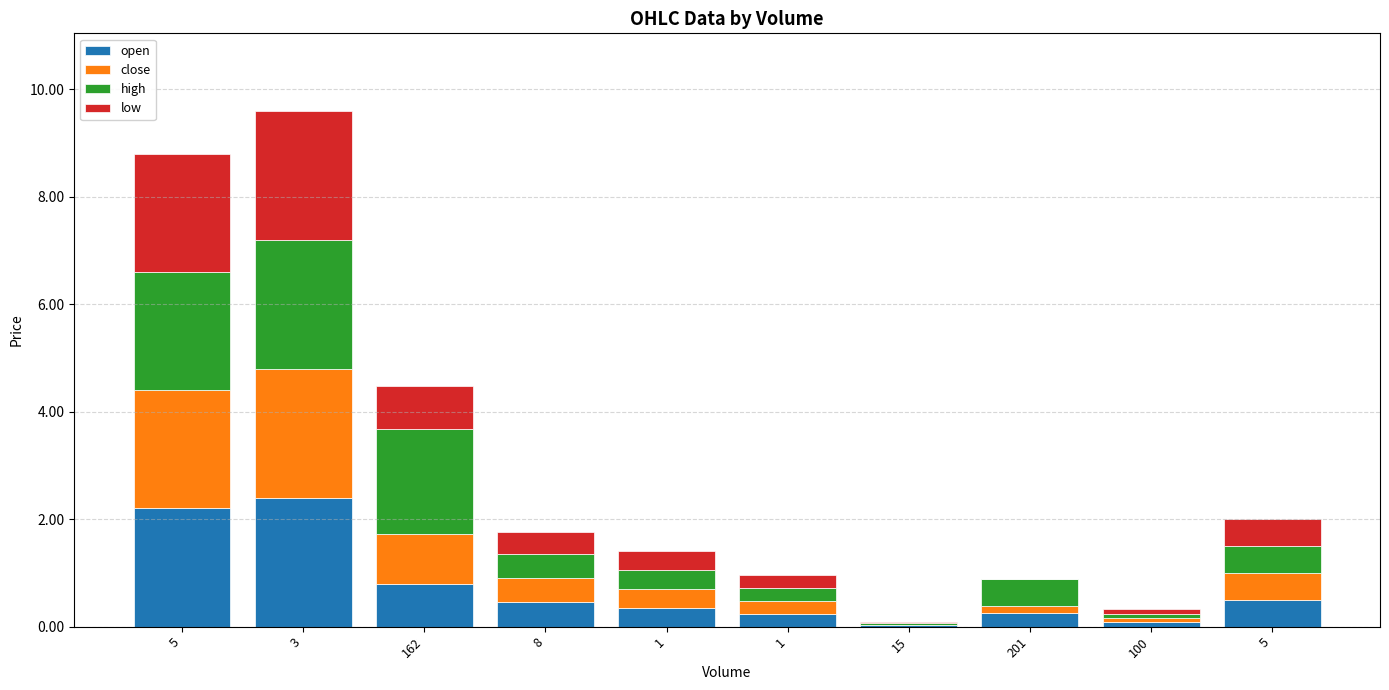

What is the label of the 7th bar from the right?

8